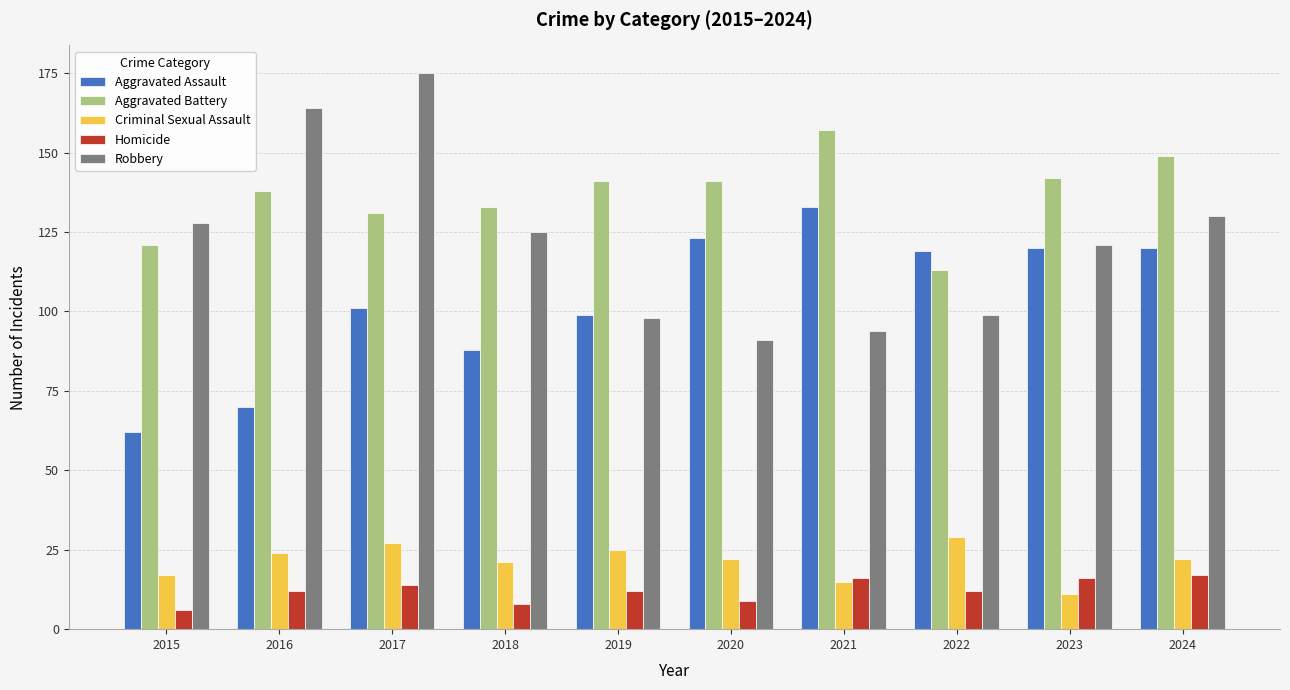

At which label does Aggravated Assault first exceed 119?

2020